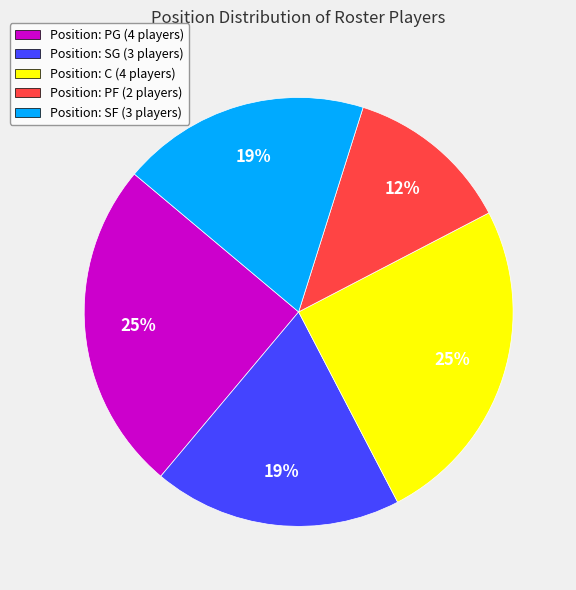

Is the sum of Position: PF (2 players) and Position: C (4 players) greater than half?

No